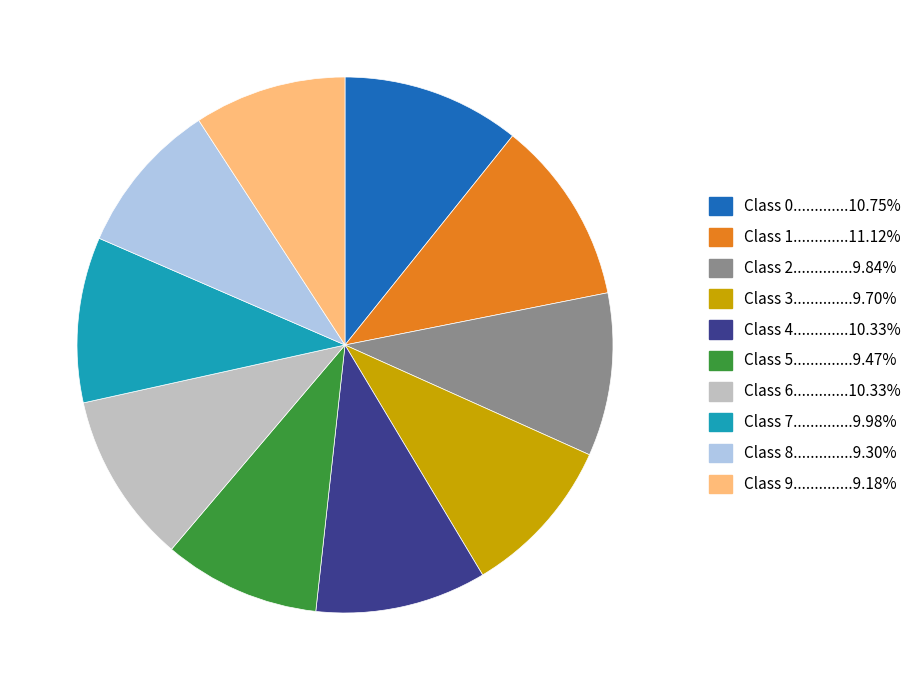

Is the sum of Class 2..............9.84% and Class 5..............9.47% greater than half?

No